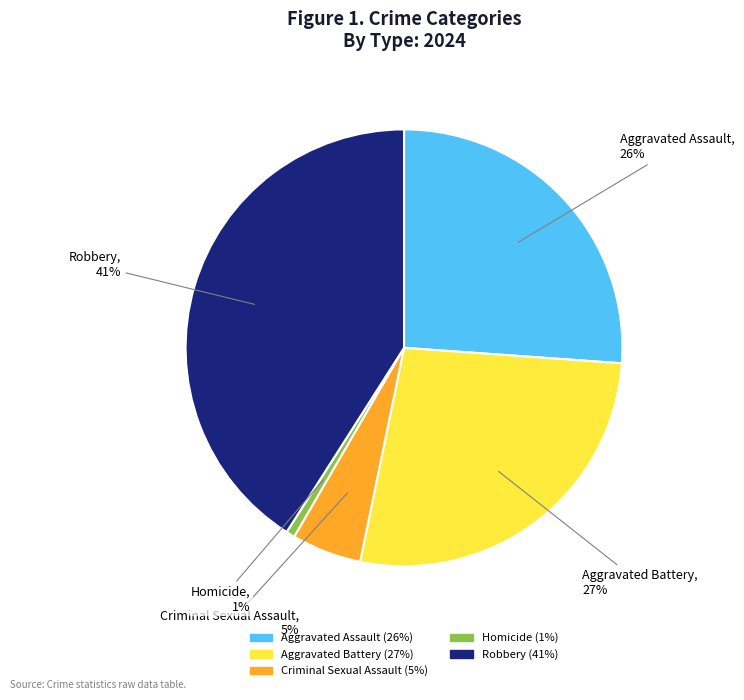

Do Aggravated Assault and Robbery together represent more than half of the pie?

Yes